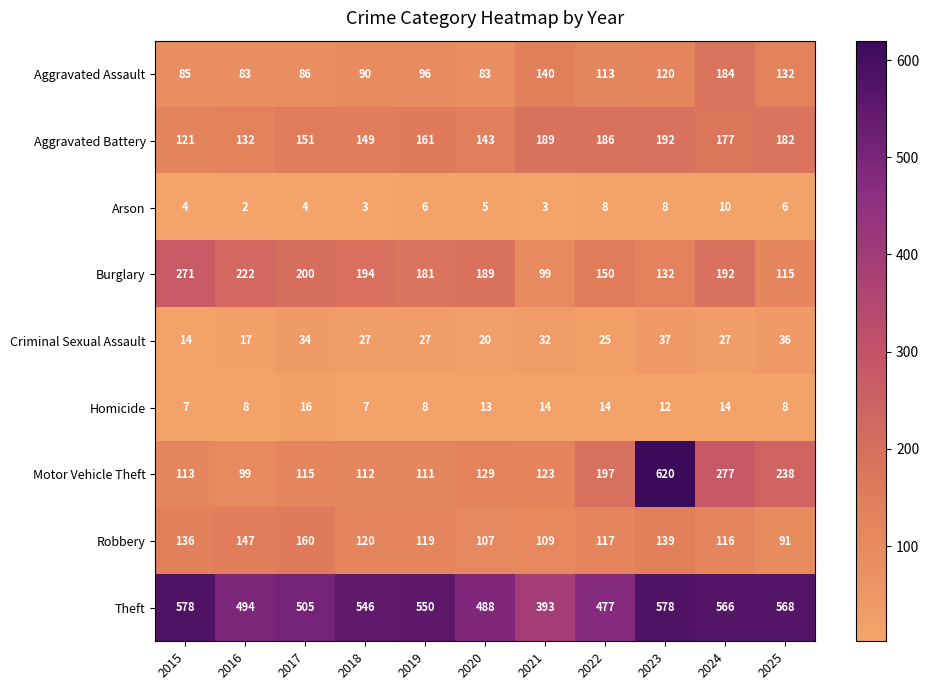

What is the sum of the Aggravated Assault values at 2019 and 2018?

186